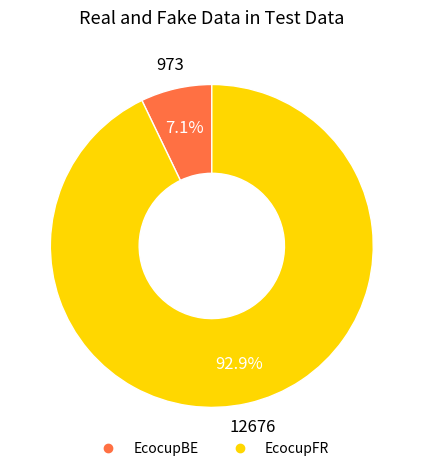

Rank the categories by value from highest to lowest.

EcocupFR, EcocupBE